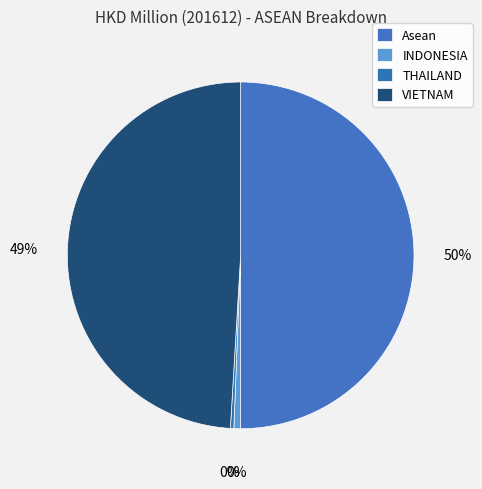

Which category has the smallest portion of the pie?

THAILAND